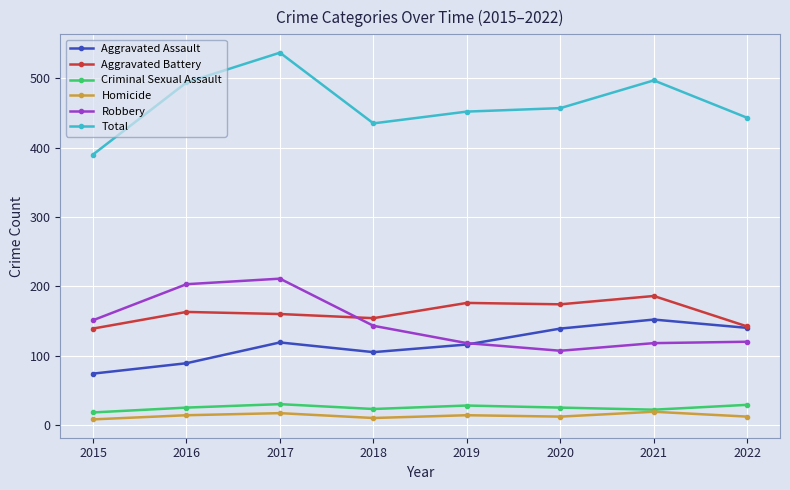

What is the total value across all series at 2016?

988